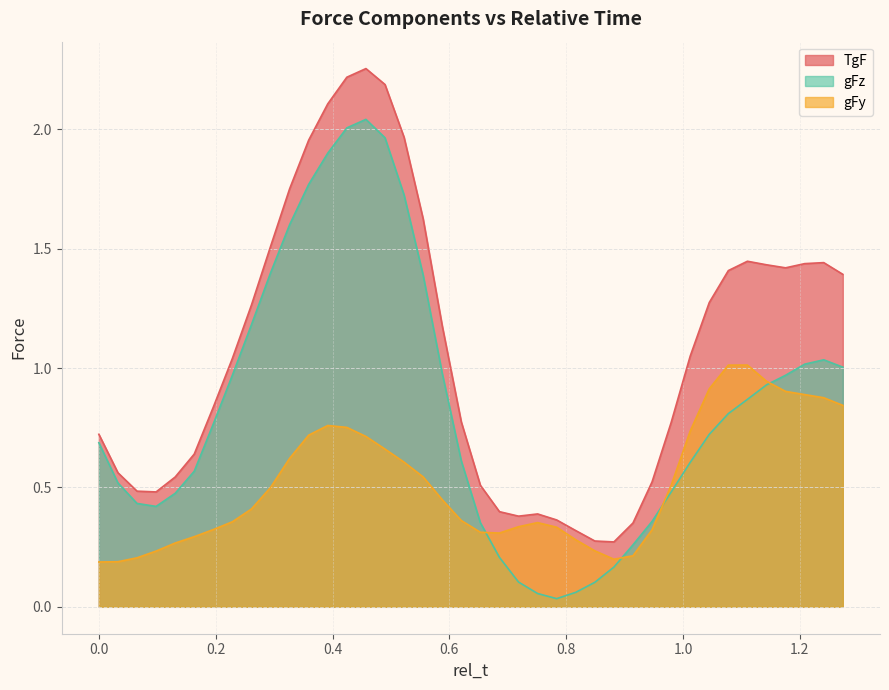

Which series has the widest spread of values?

gFz